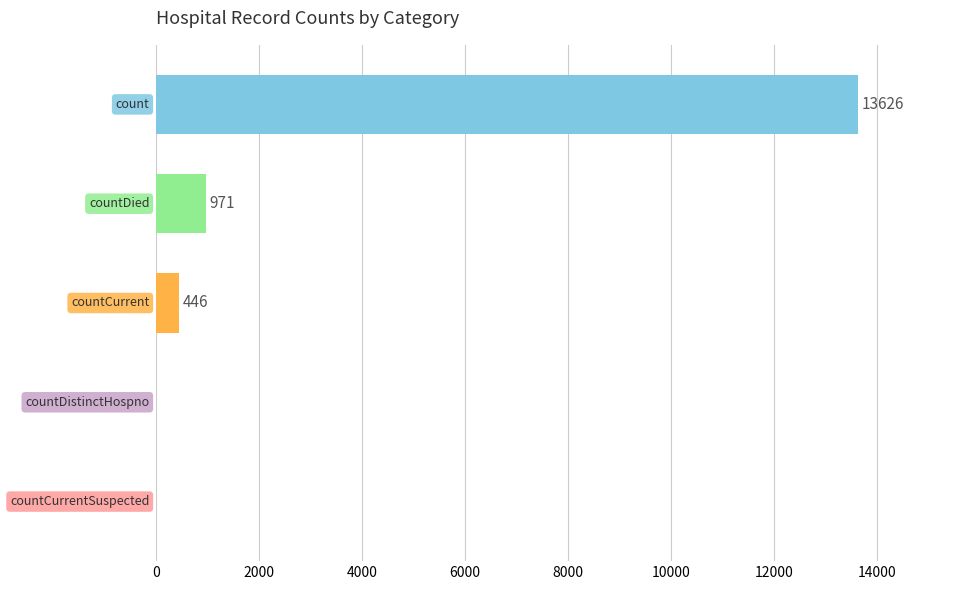

What is the sum of all values?

15043